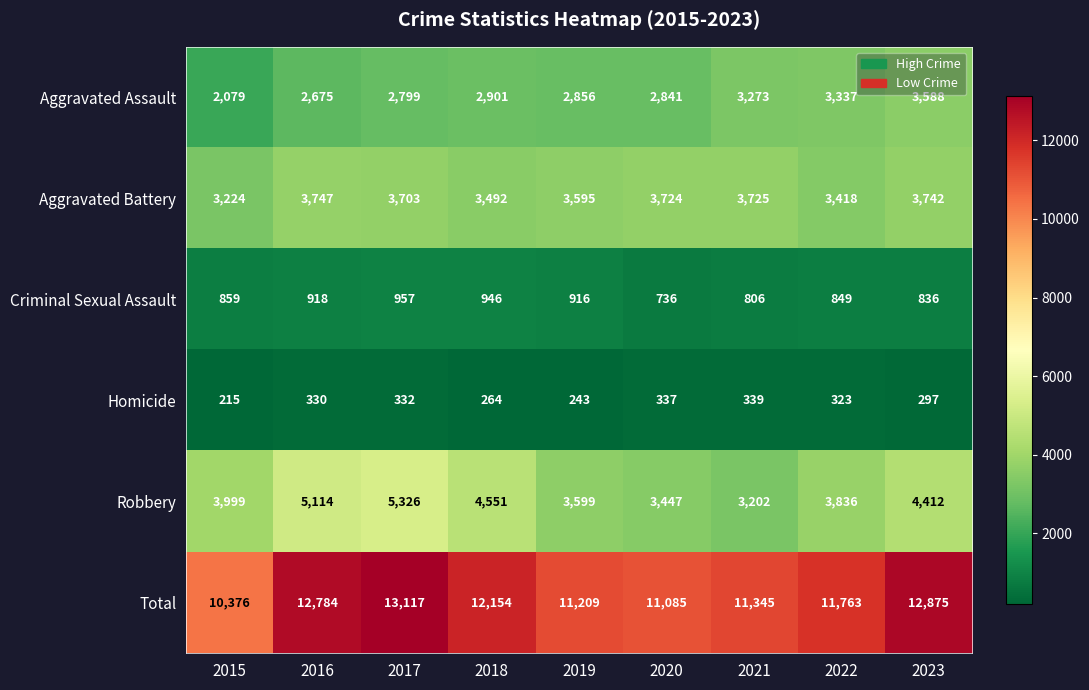

What is the difference between the maximum and minimum values in the Homicide series?

124